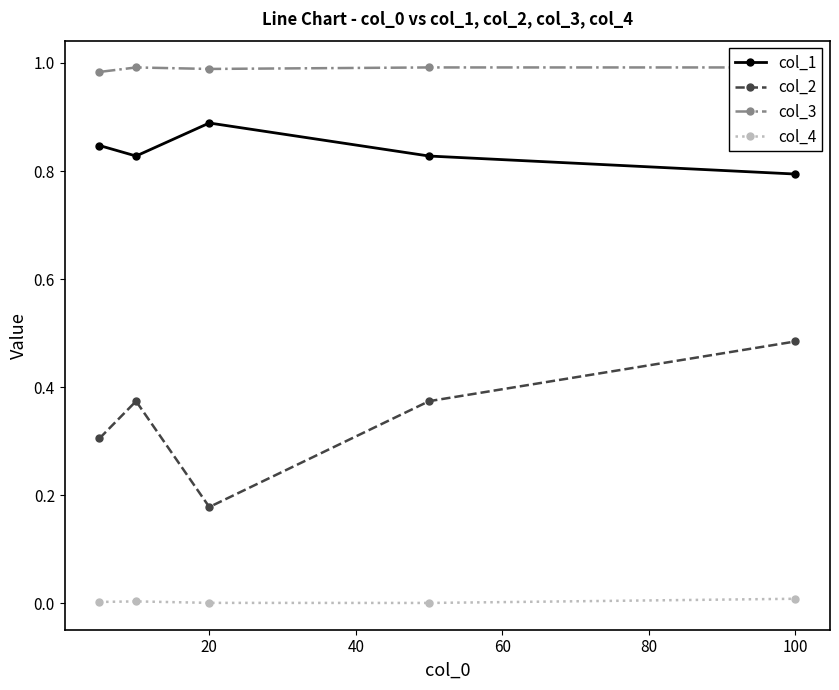

What is the maximum value shown in the chart?

1.0